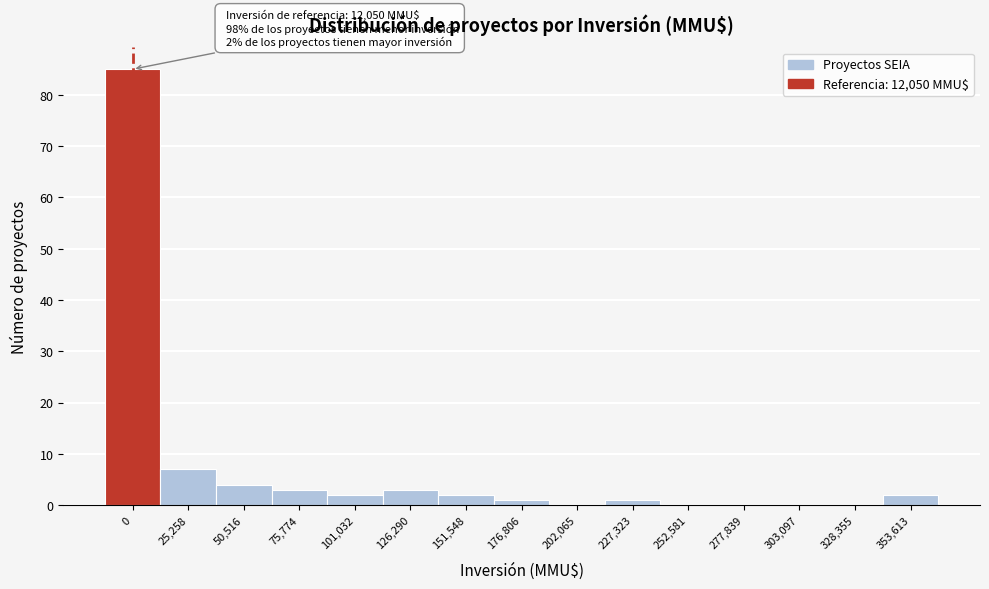

Reading left to right, list all the values displayed in this chart.

0=85	25,258=7	50,516=4	75,774=3	101,032=2	126,290=3	151,548=2	176,806=1	202,065=0	227,323=1	252,581=0	277,839=0	303,097=0	328,355=0	353,613=2